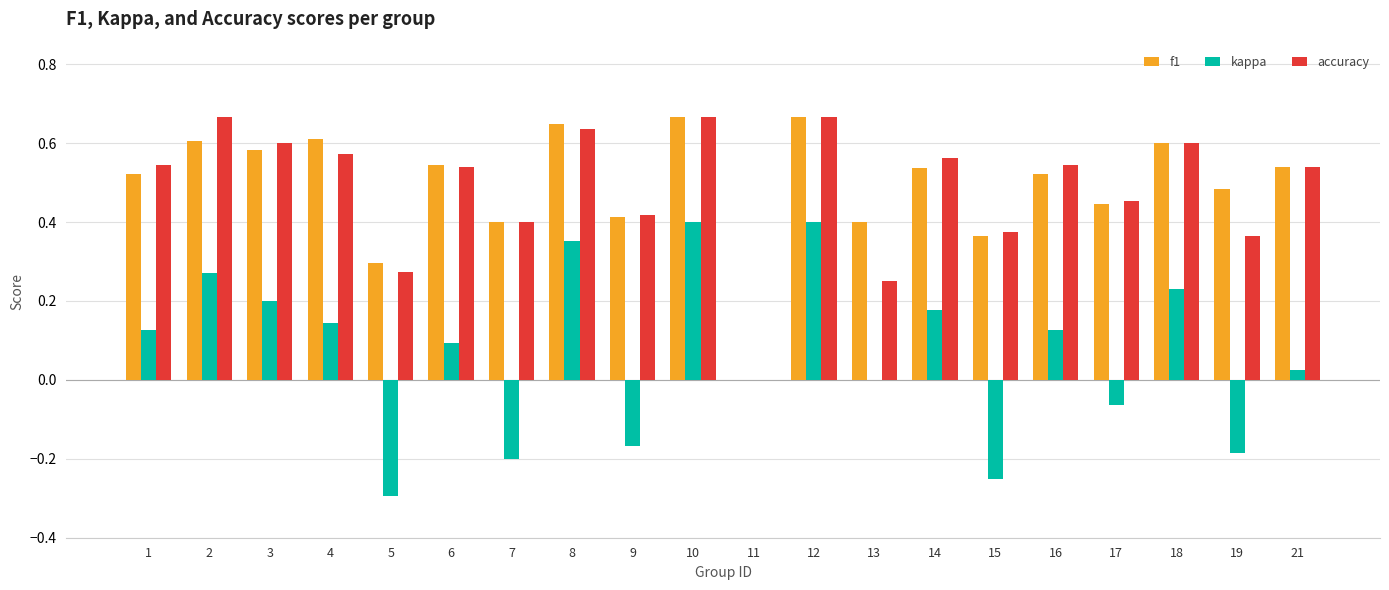

Is the value of accuracy at 2 greater than the value of kappa at 16?

Yes